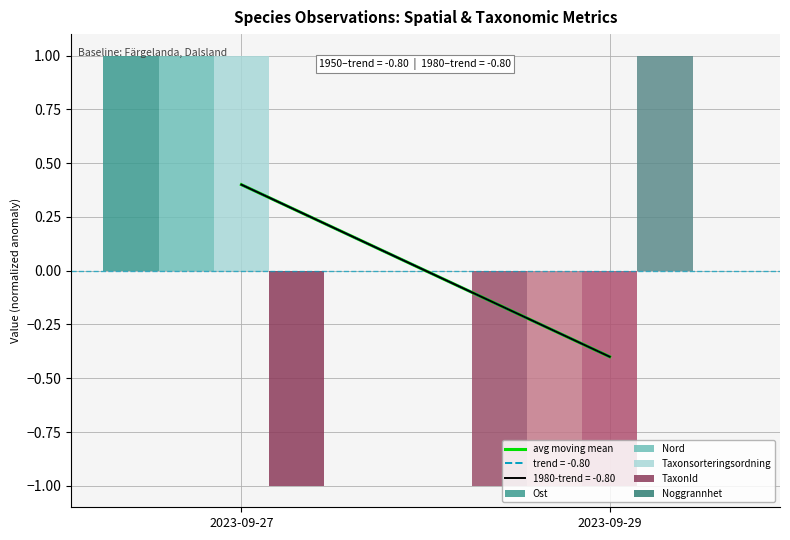

How many categories are shown in the chart?

2